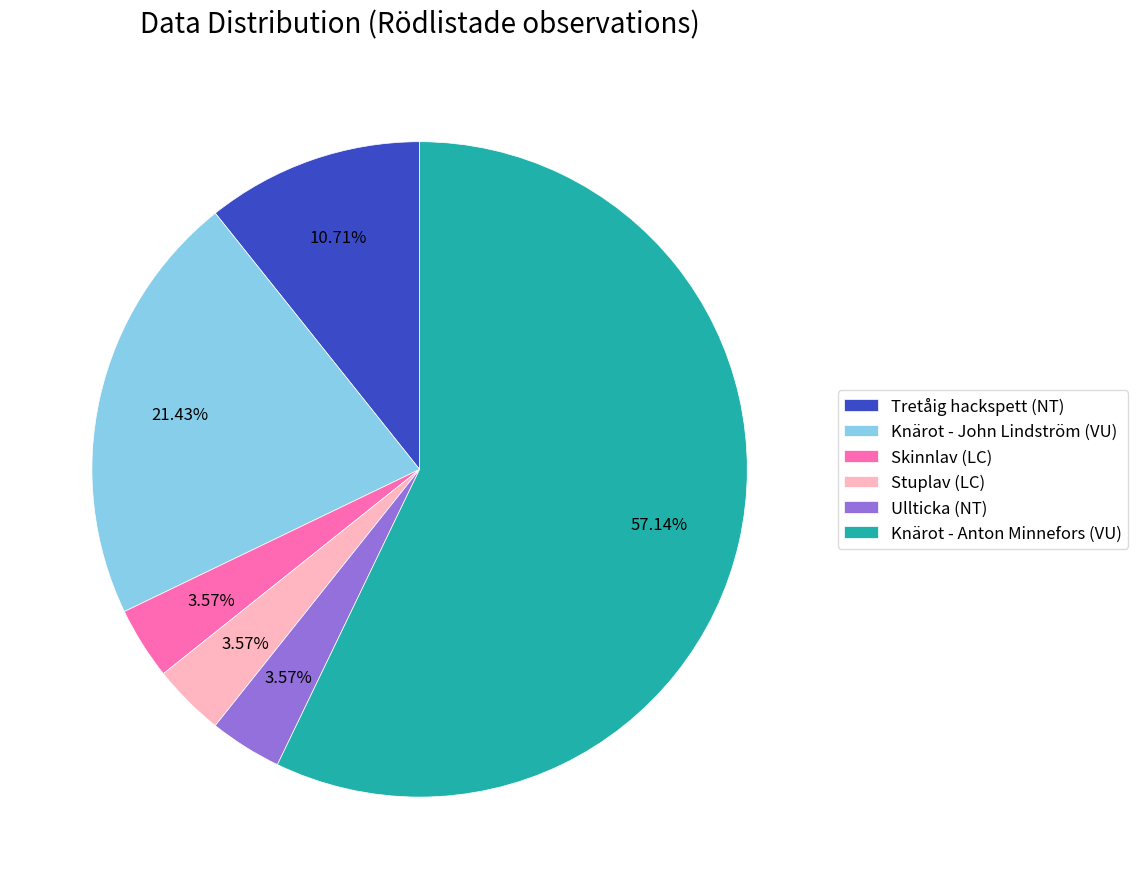

What portion of the pie excludes Ullticka (NT)?

96.4%